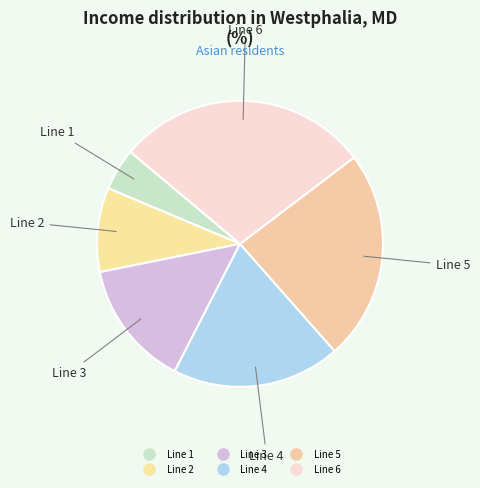

What percentage is the Line 2 slice, to the nearest percent?

10%